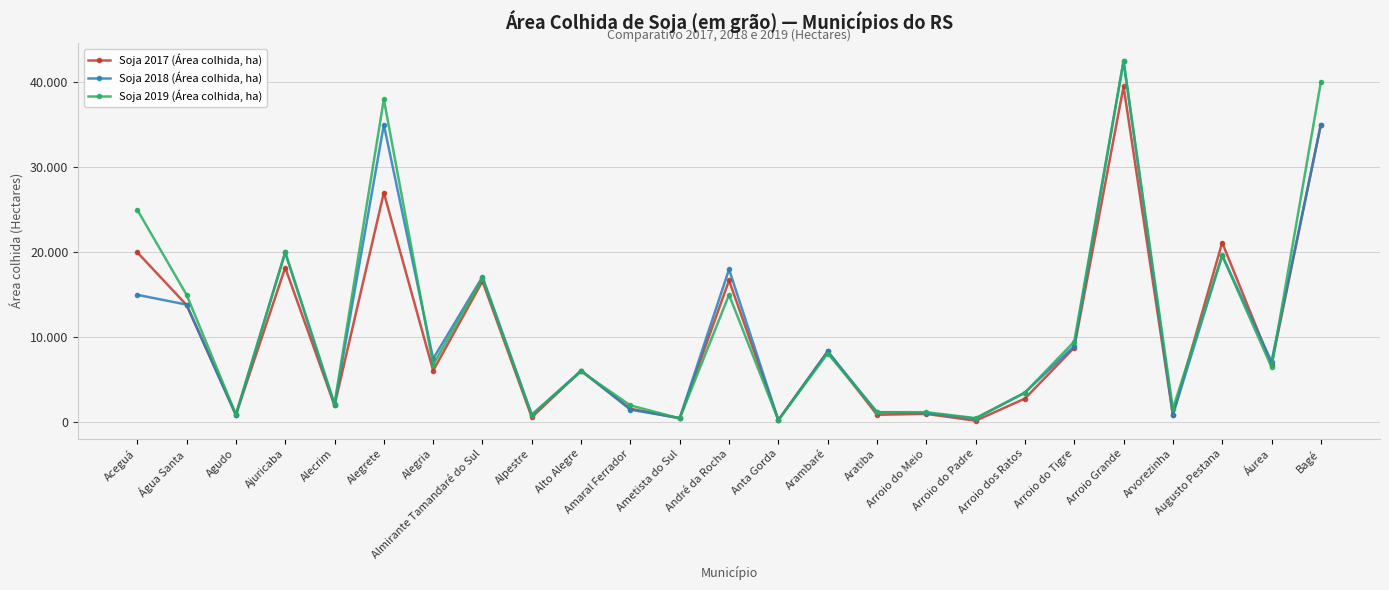

What are all the series names shown in the legend?

Soja 2017 (Área colhida, ha), Soja 2018 (Área colhida, ha), Soja 2019 (Área colhida, ha)